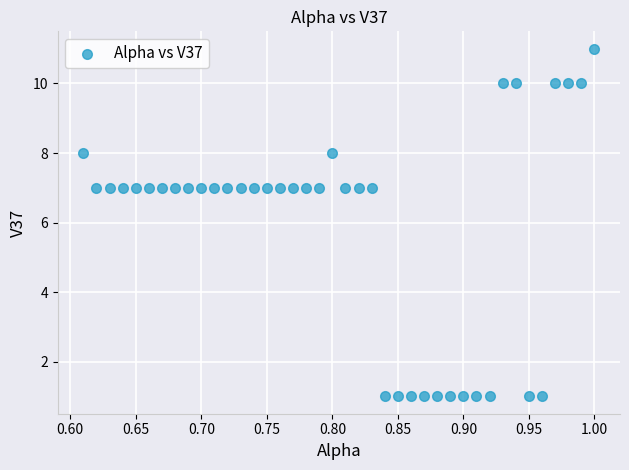

What is the range of Y values (max minus min)?

10